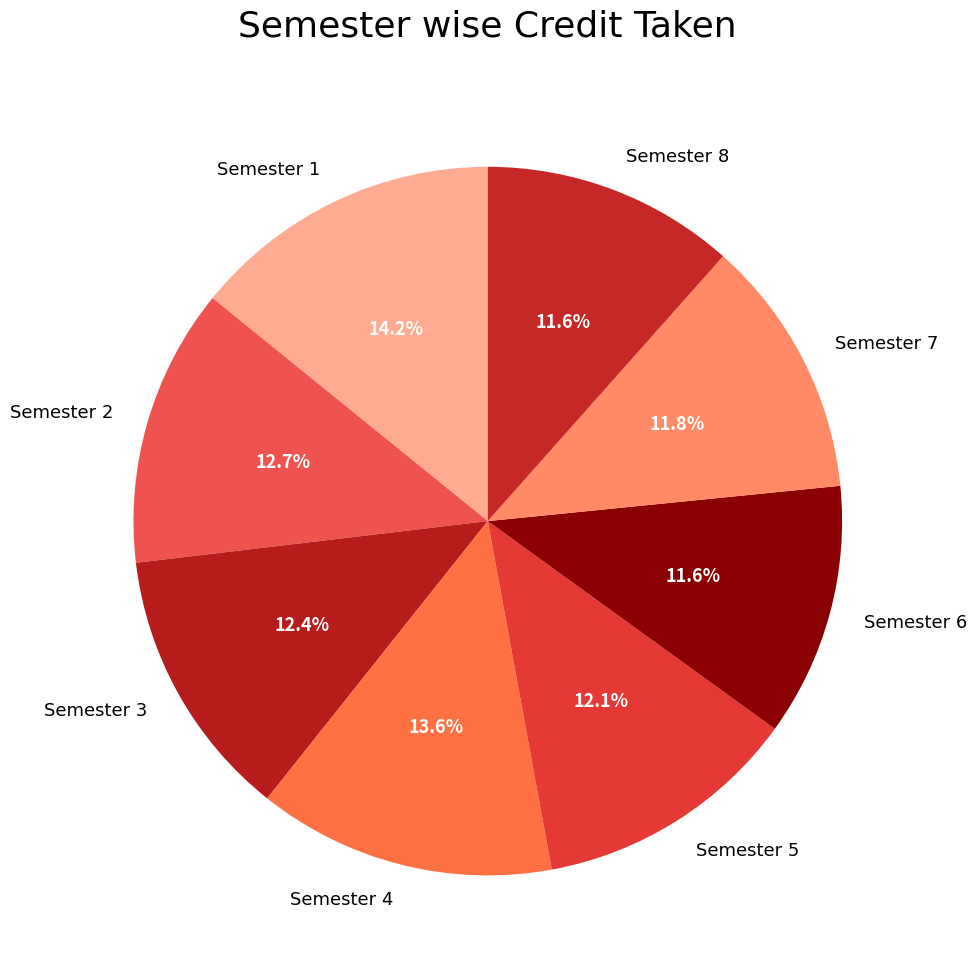

Combined, do Semester 4 and Semester 2 account for over 50%?

No